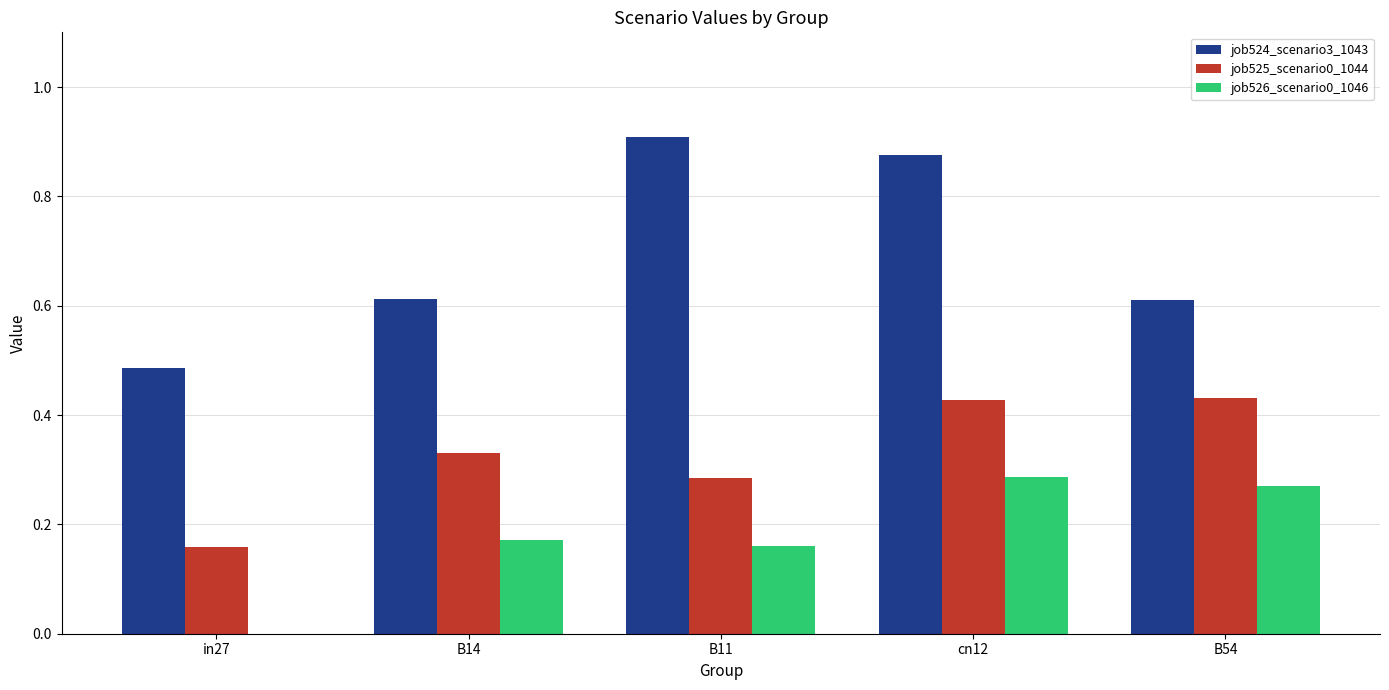

What is the sum of the job525_scenario0_1044 values at B54 and B14?

0.8